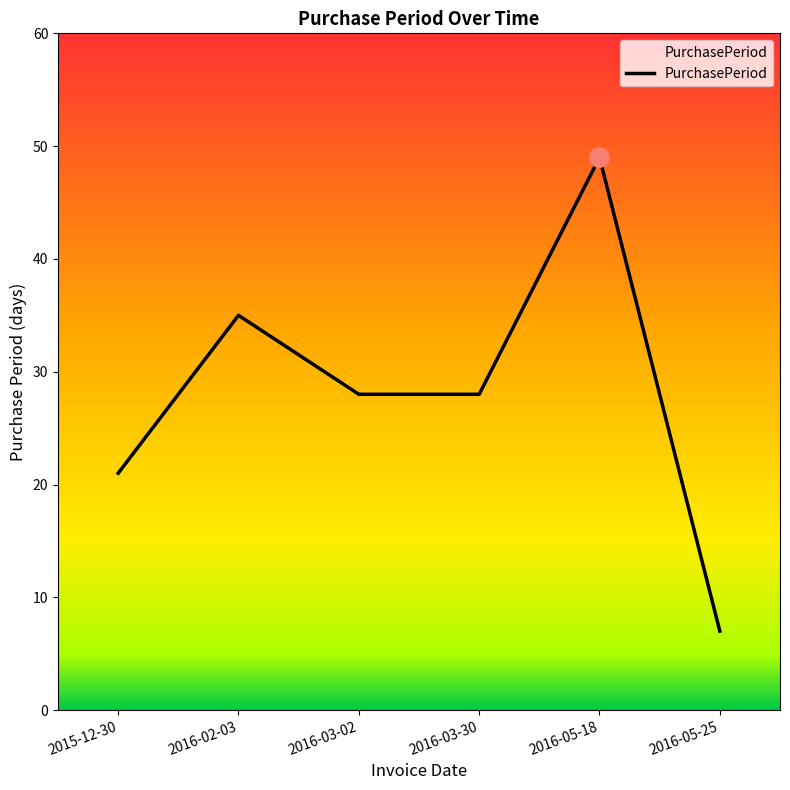

Does the chart have visible grid lines?

No